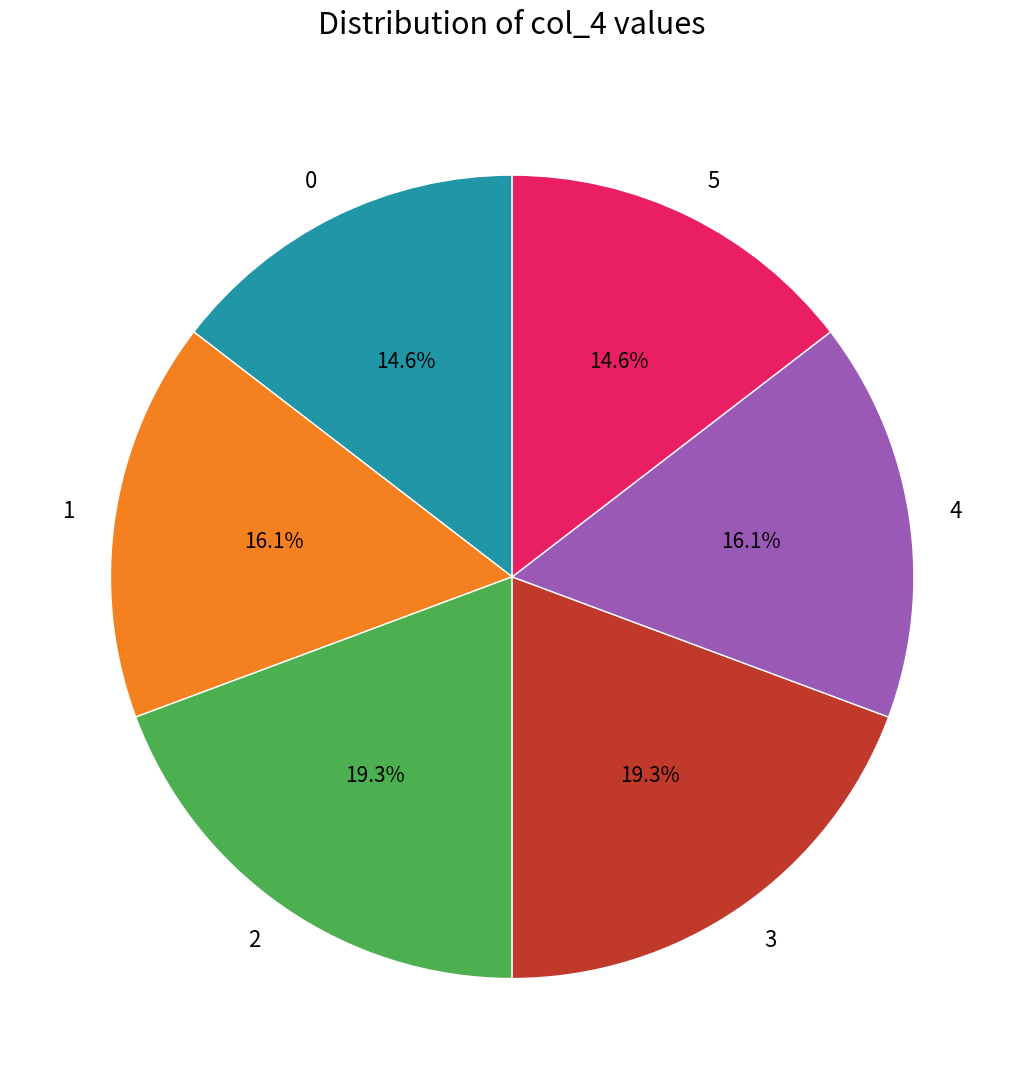

The 1 slice represents 16% of the pie. True or false?

True